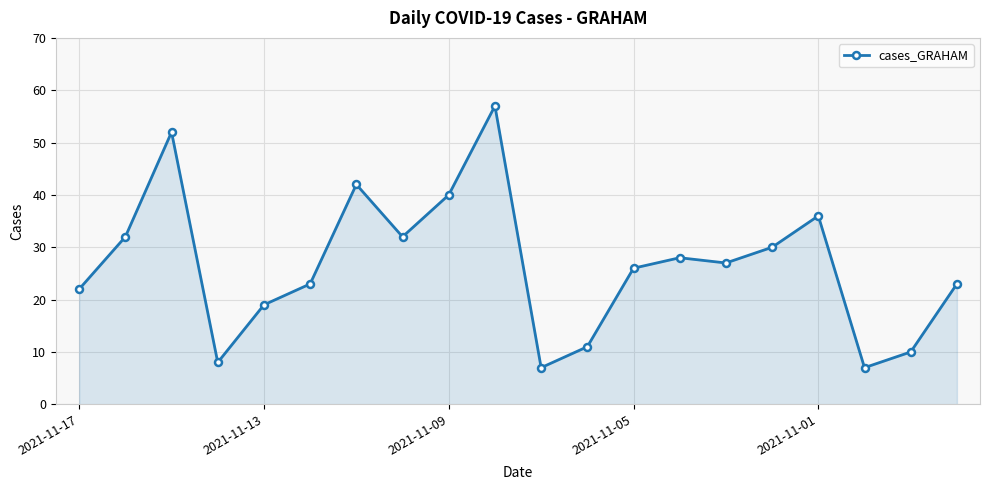

What is the value of the 14th point from the left?

28